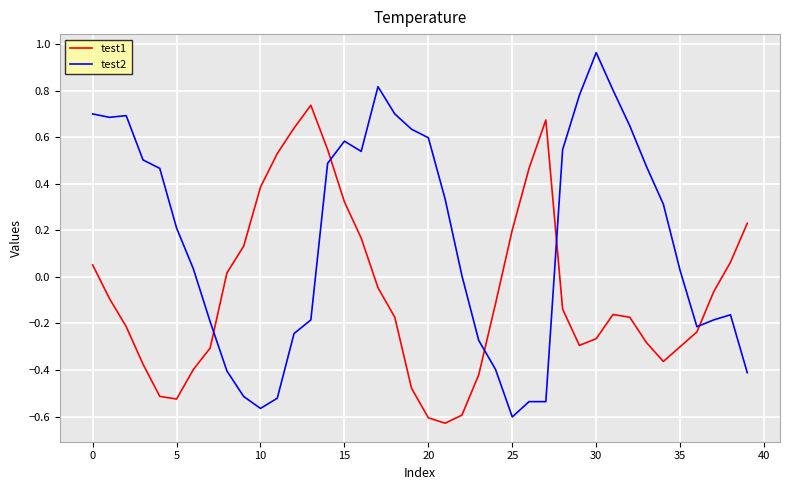

Which series has the widest spread of values?

test2